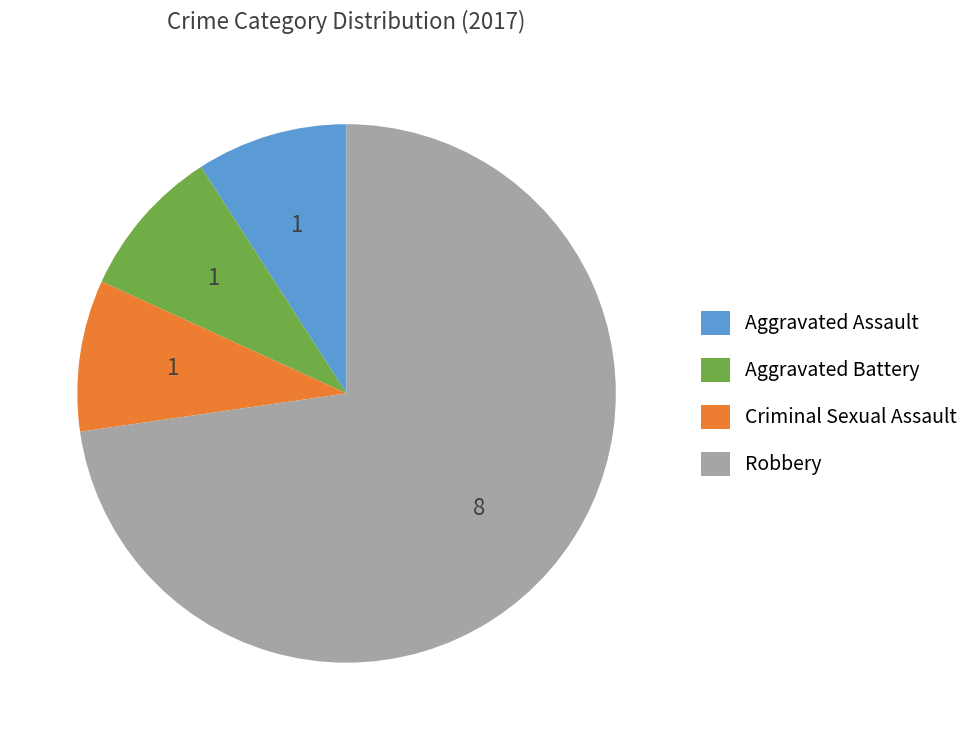

Which category accounts for the majority?

Robbery